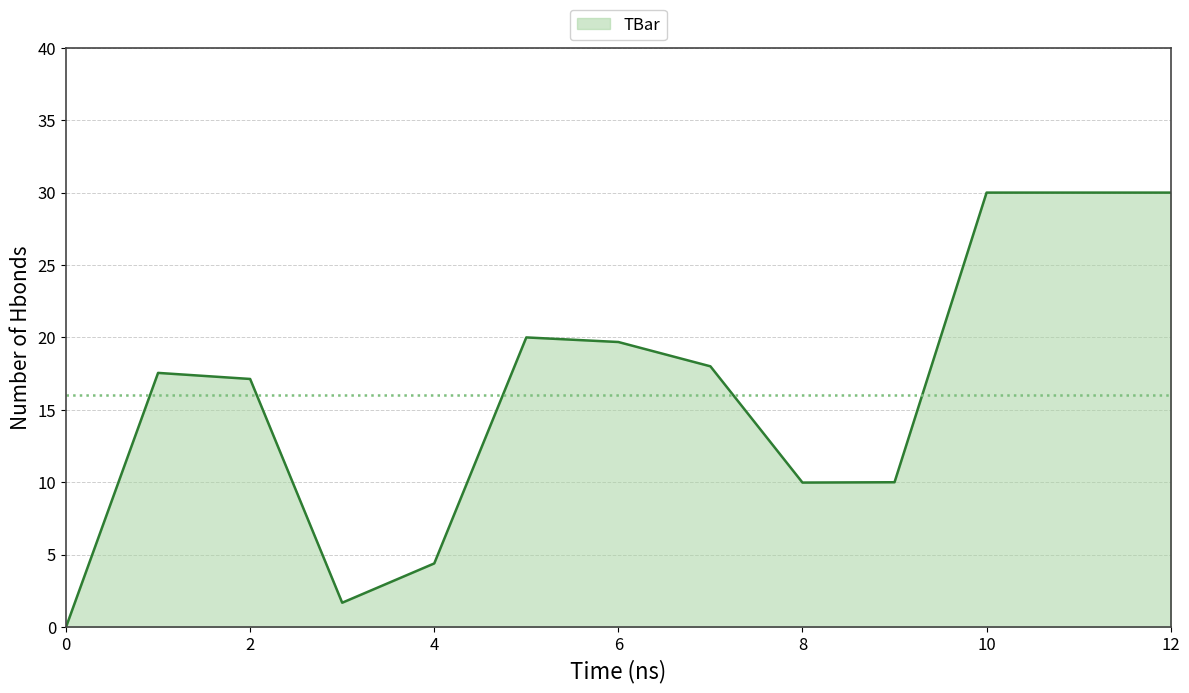

What is the greatest value displayed?

30.0